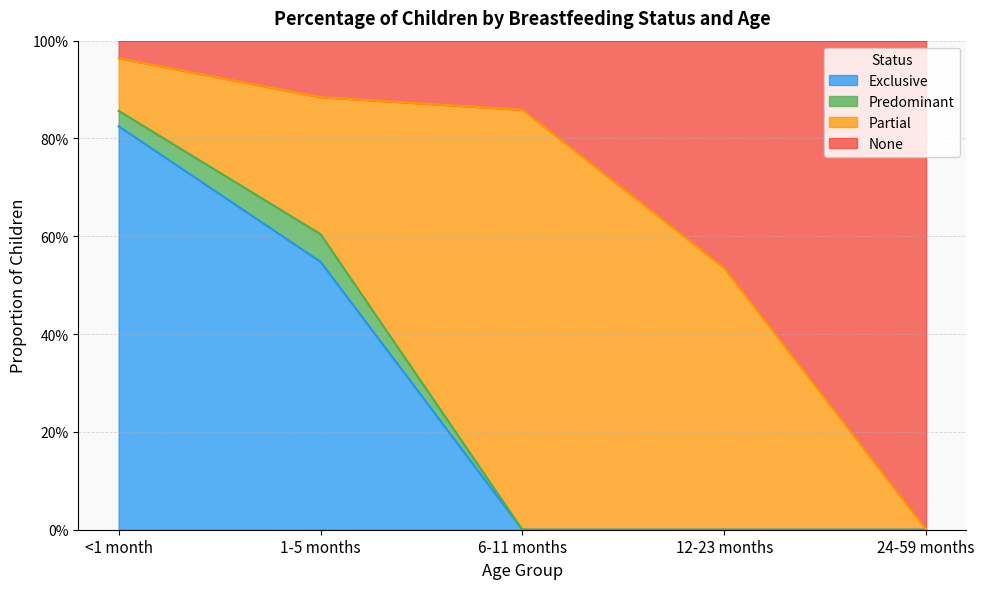

Which series has the largest total across all categories?

None